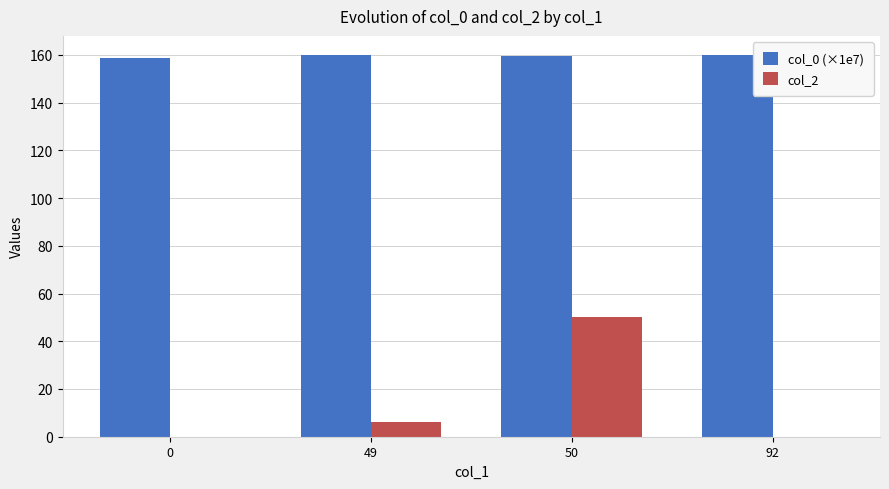

Is the value of col_2 at 49 greater than the value of col_0 (×1e7) at 92?

No